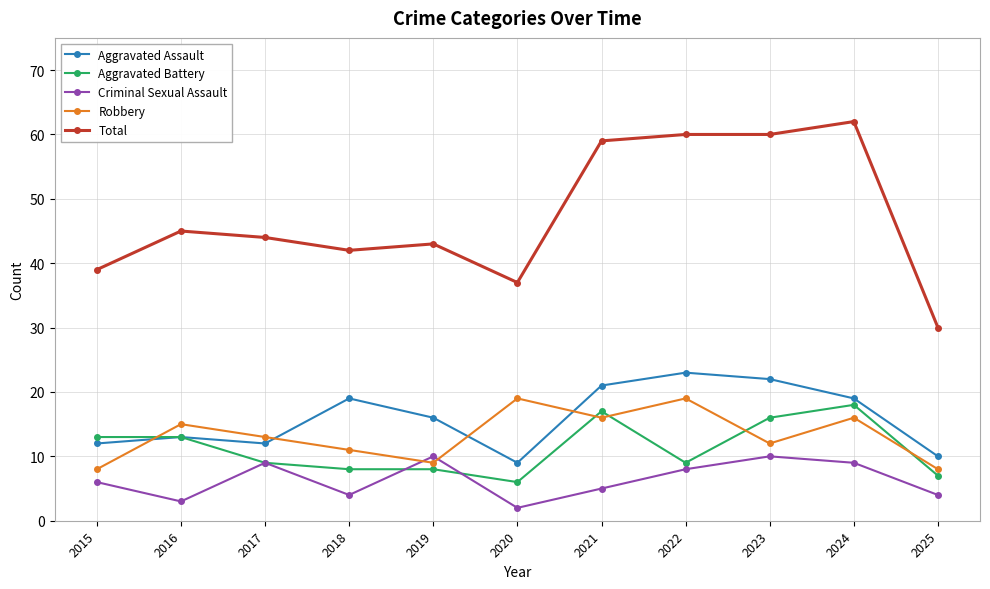

How many distinct data groups are displayed?

5